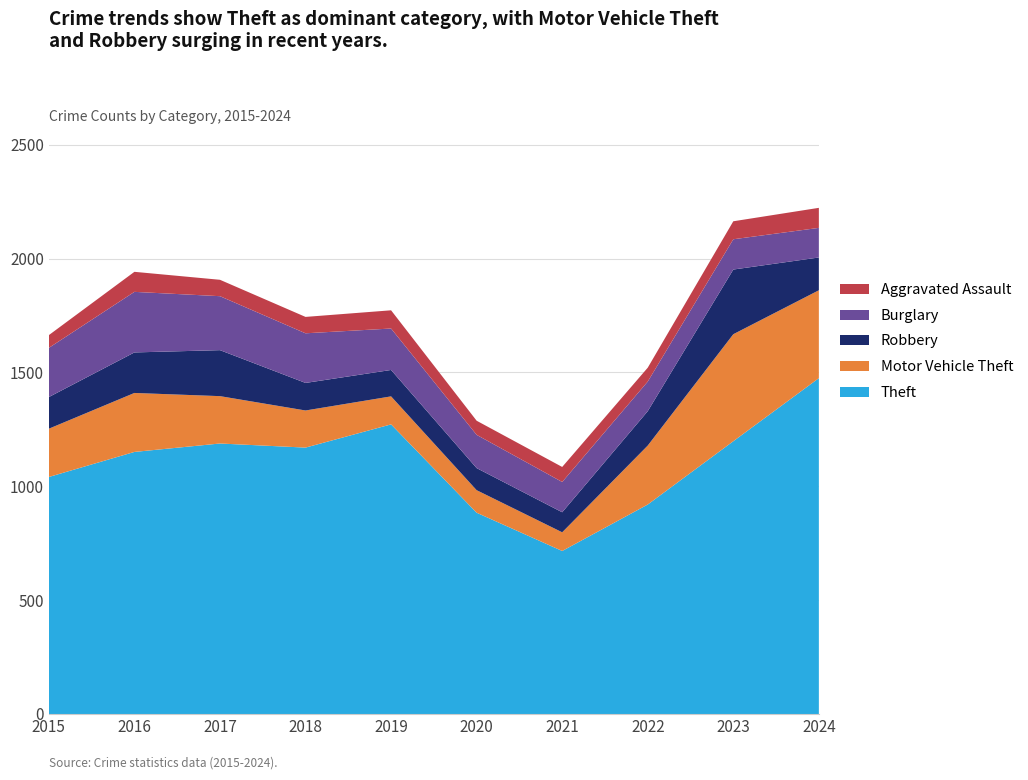

Reading left to right, what are all the values shown in this chart?

Theft: 2015=1041	2016=1151	2017=1188	2018=1170	2019=1272	2020=884	2021=716	2022=920	2023=1198	2024=1475
Motor Vehicle Theft: 2015=212	2016=259	2017=208	2018=163	2019=123	2020=99	2021=82	2022=259	2023=470	2024=386
Robbery: 2015=139	2016=178	2017=202	2018=121	2019=116	2020=97	2021=88	2022=151	2023=284	2024=144
Burglary: 2015=216	2016=266	2017=237	2018=218	2019=182	2020=146	2021=133	2022=130	2023=133	2024=130
Aggravated Assault: 2015=56	2016=88	2017=72	2018=72	2019=80	2020=62	2021=66	2022=61	2023=79	2024=88